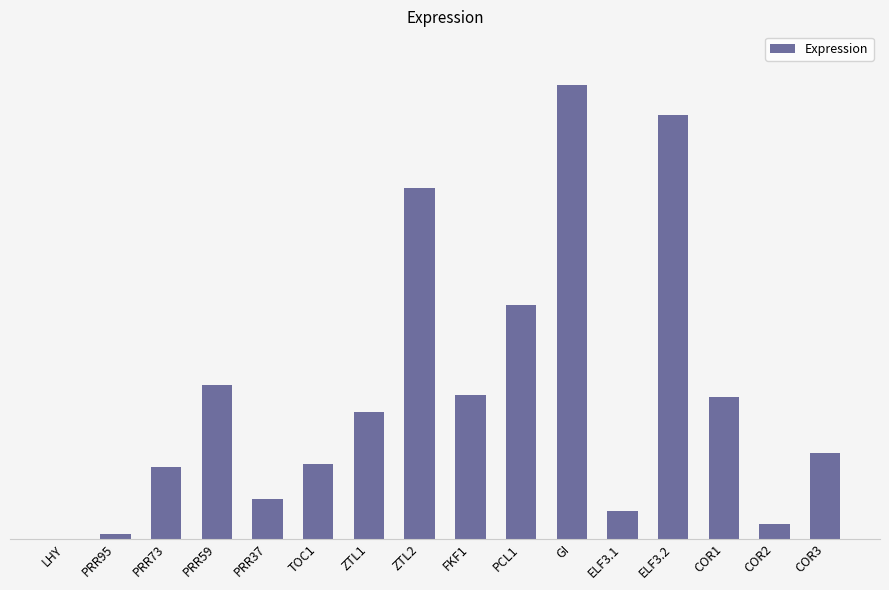

What is the value of the 6th bar from the left?

1.4